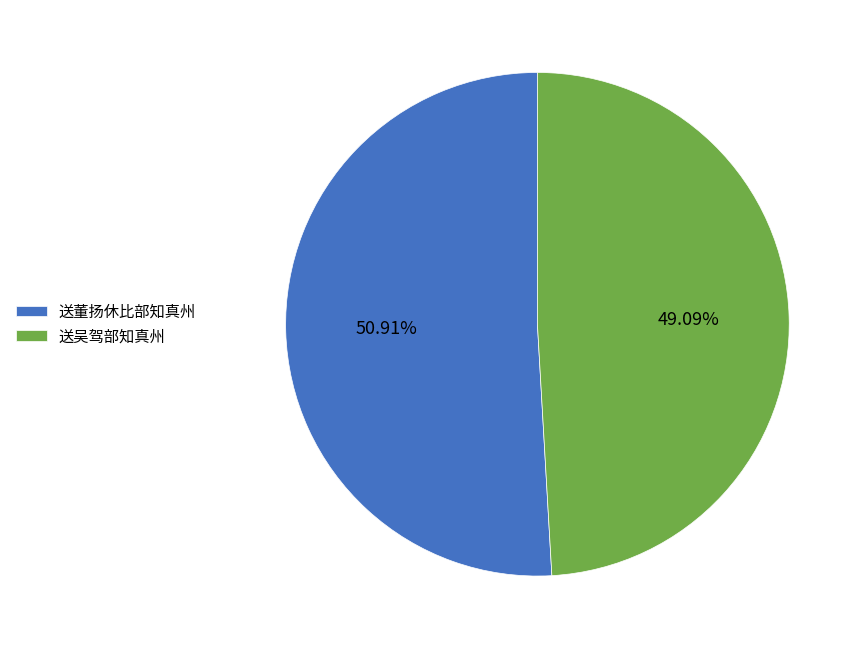

Do 送吴驾部知真州 and 送董扬休比部知真州 together represent more than half of the pie?

Yes